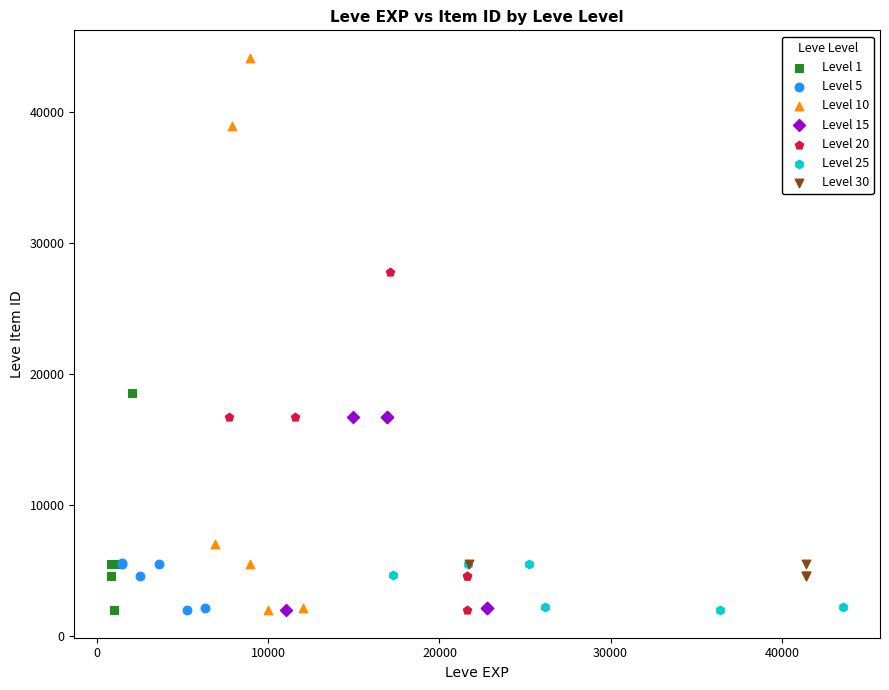

Which series contains the highest Y value?

Level 10